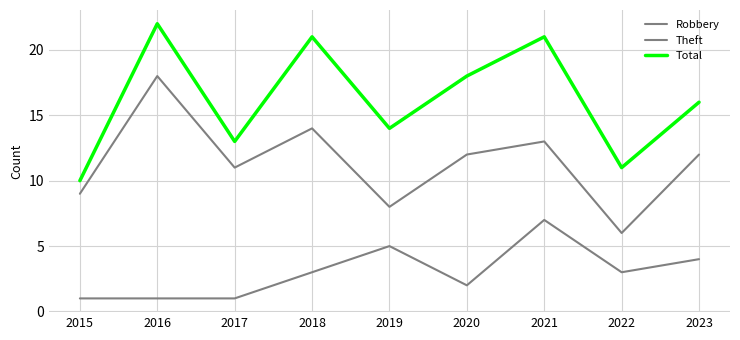

How many lines are shown in the chart?

3